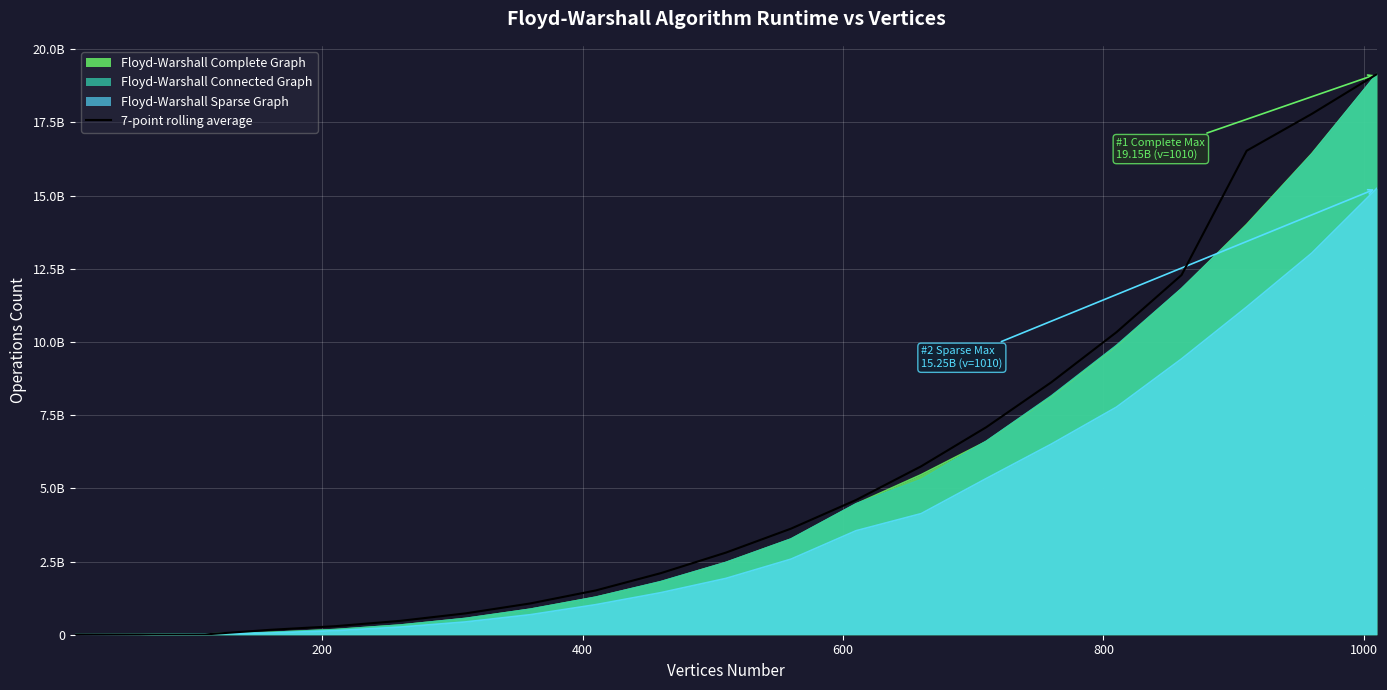

How many lines are shown in the chart?

1